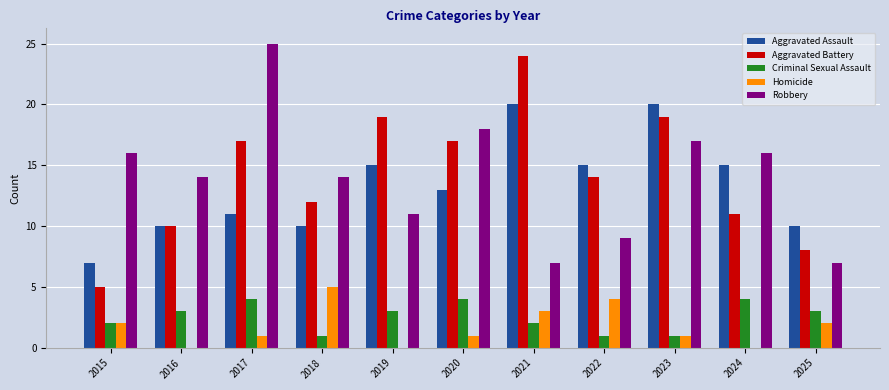

What is the sum of the Criminal Sexual Assault values at 2025 and 2023?

4